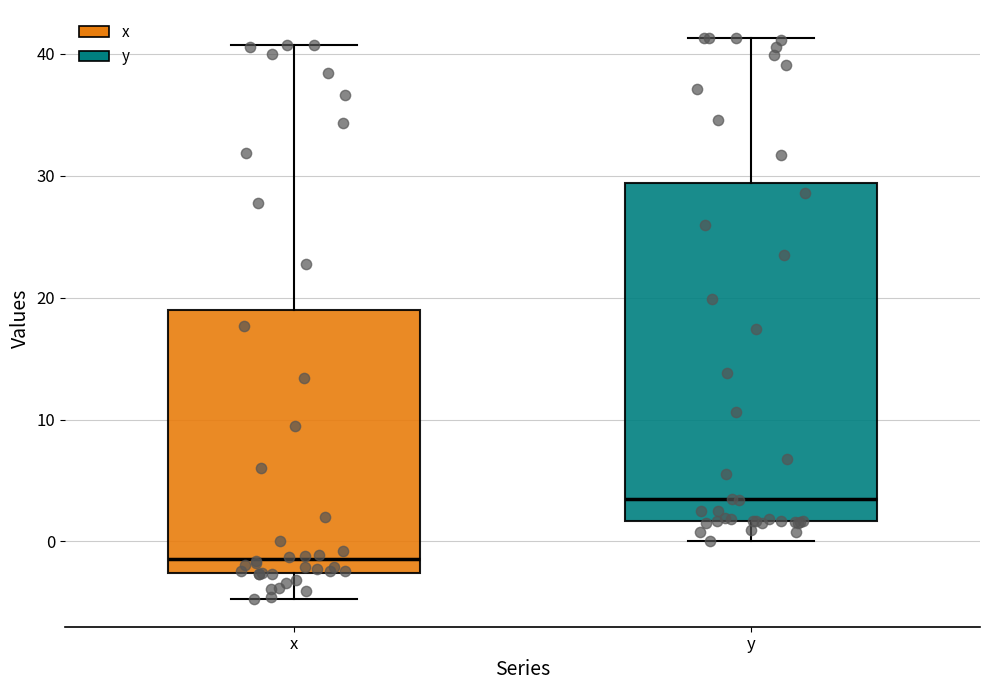

Where is the lower edge of the box for x on the y-axis? The values are not printed on the chart, so give them approximately, as read against the axis.

-3